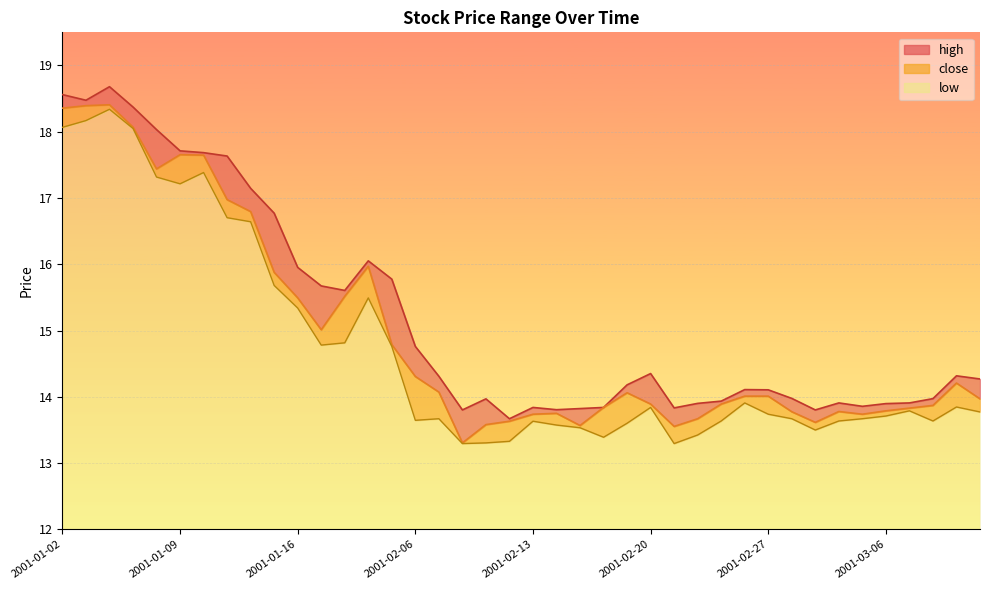

What is the spread (max minus min) of values at 2001-03-09?

0.5